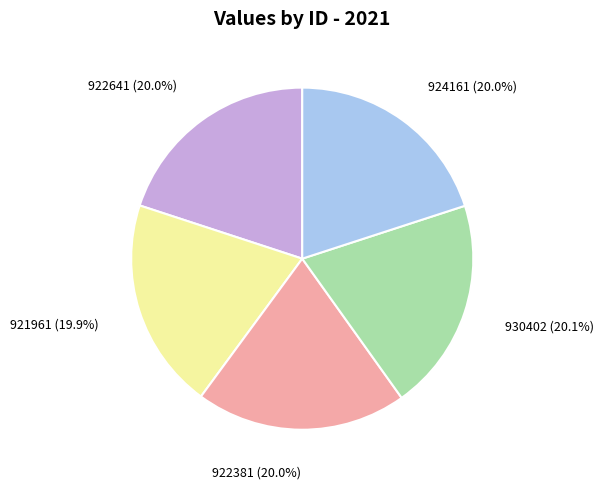

Approximately how many times larger is the value at 924161 compared to 930402?

1.0